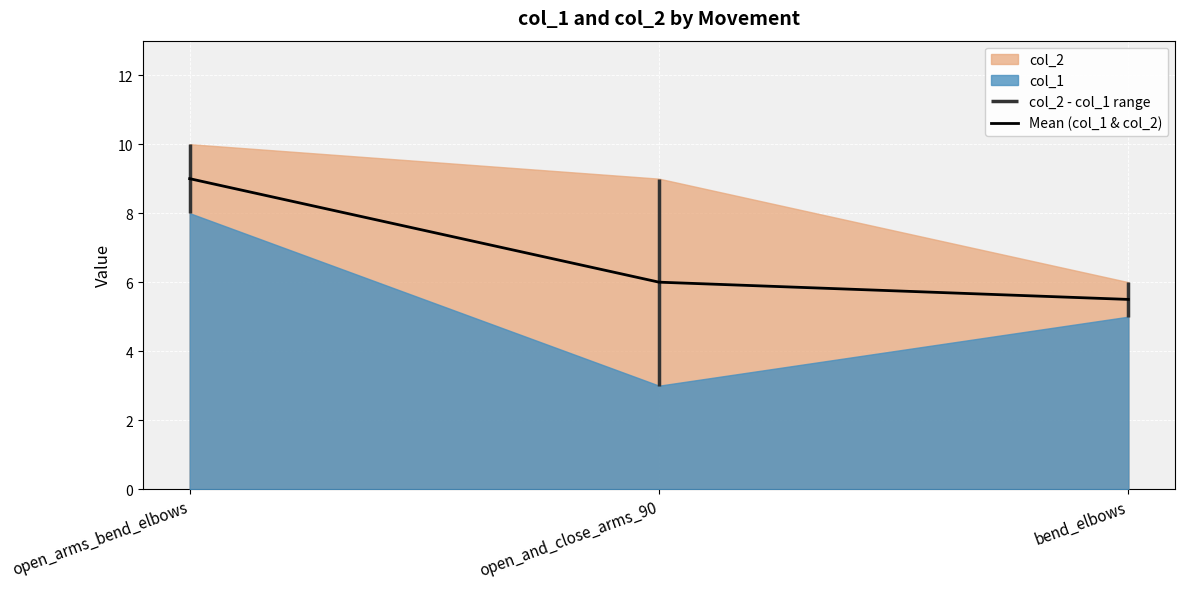

What is the label of the 2nd point from the left?

open_and_close_arms_90